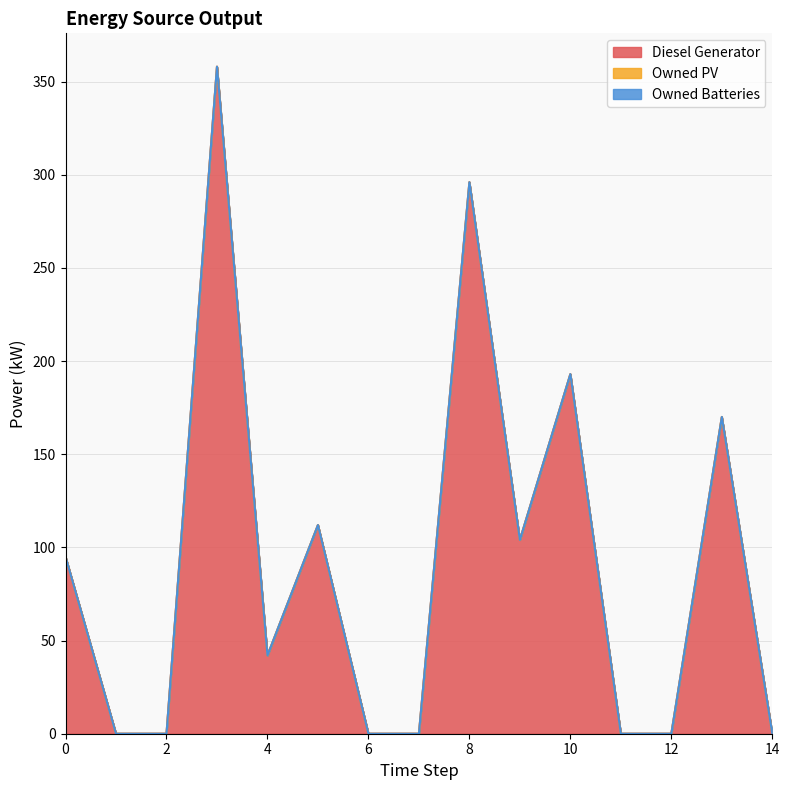

Which series has the largest total across all categories?

Diesel Generator